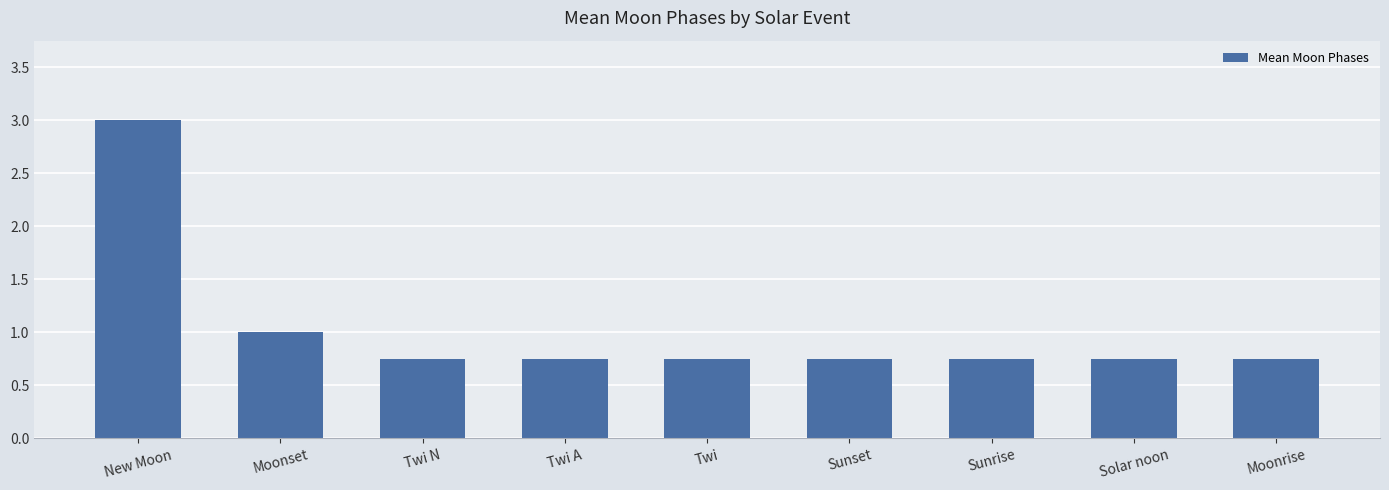

Which label corresponds to the largest value in the chart?

New Moon